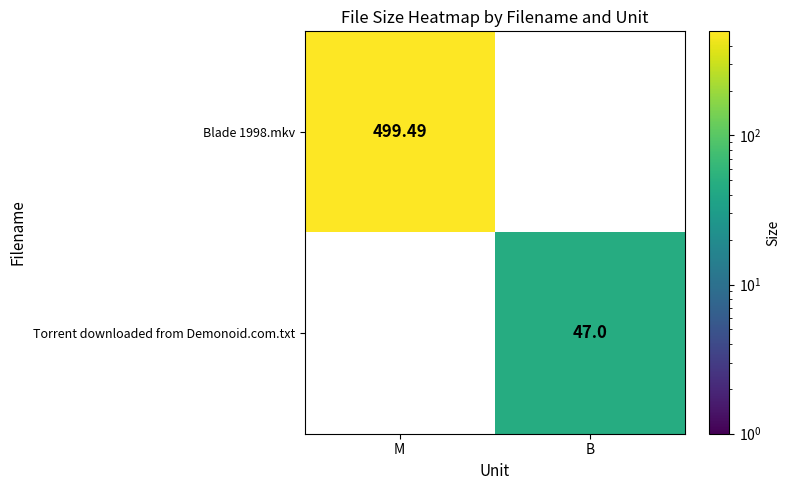

How many values in Torrent downloaded from Demonoid.com.txt are above zero?

1